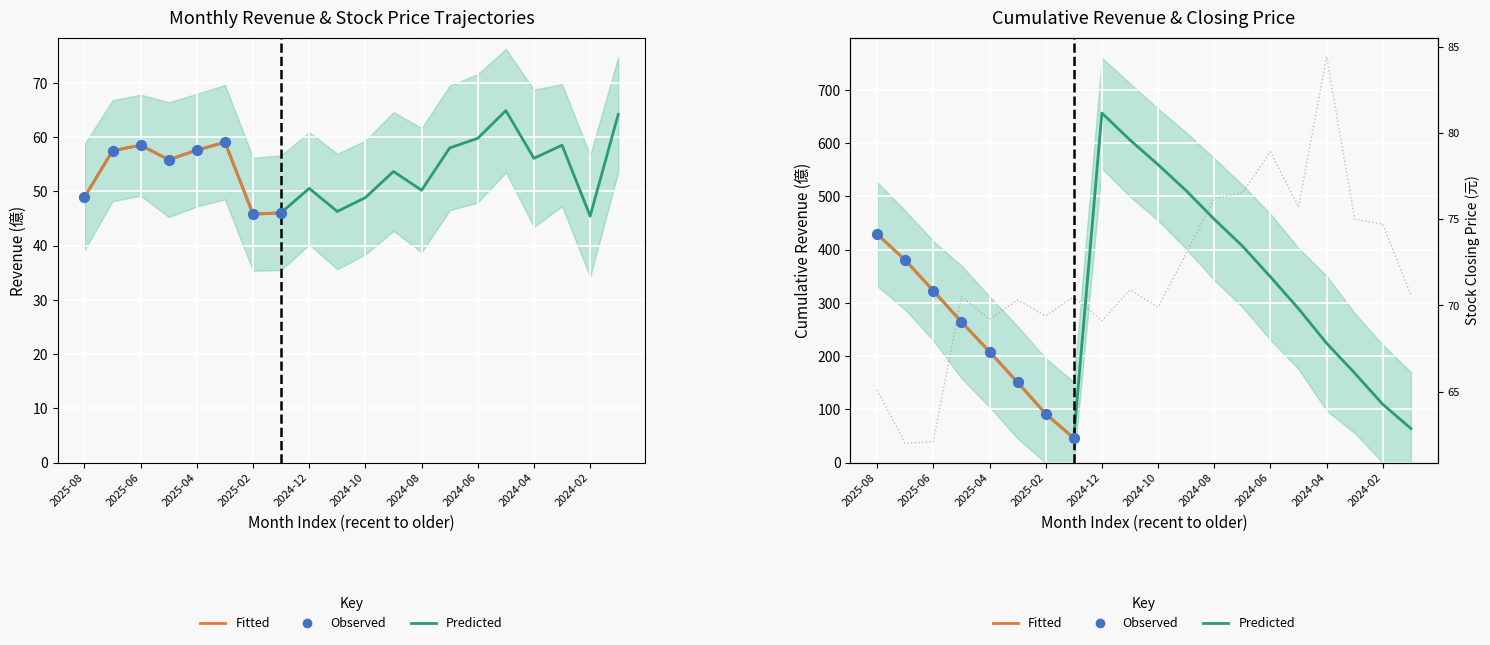

Which series reaches the maximum Y coordinate?

累計營收